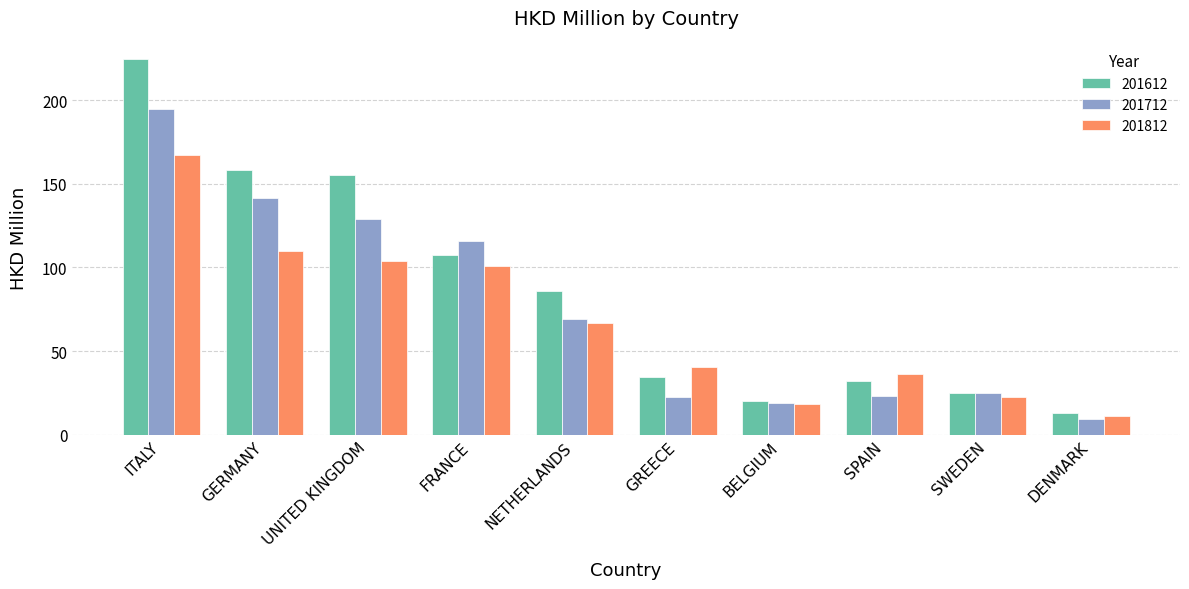

What is the sum of the 201712 values at SWEDEN and FRANCE?

140.4